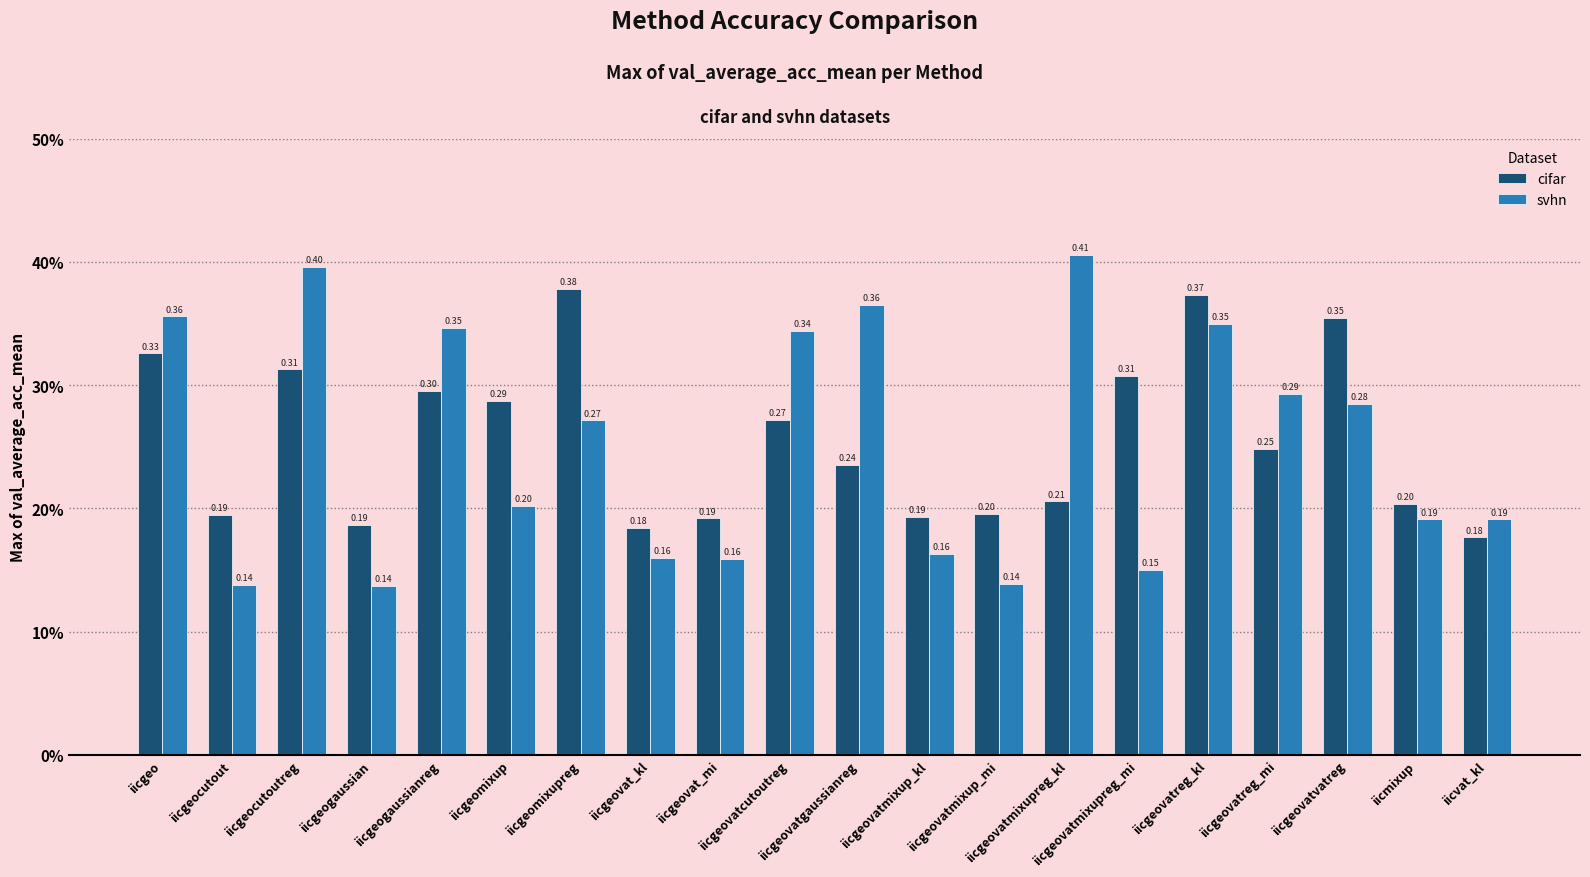

Does the chart contain stacked bars?

No